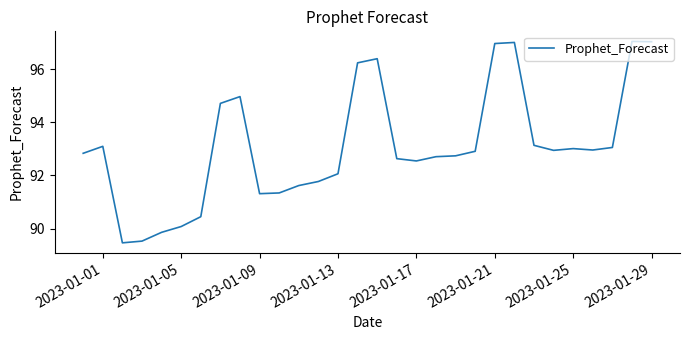

What is the smallest value displayed?

89.5